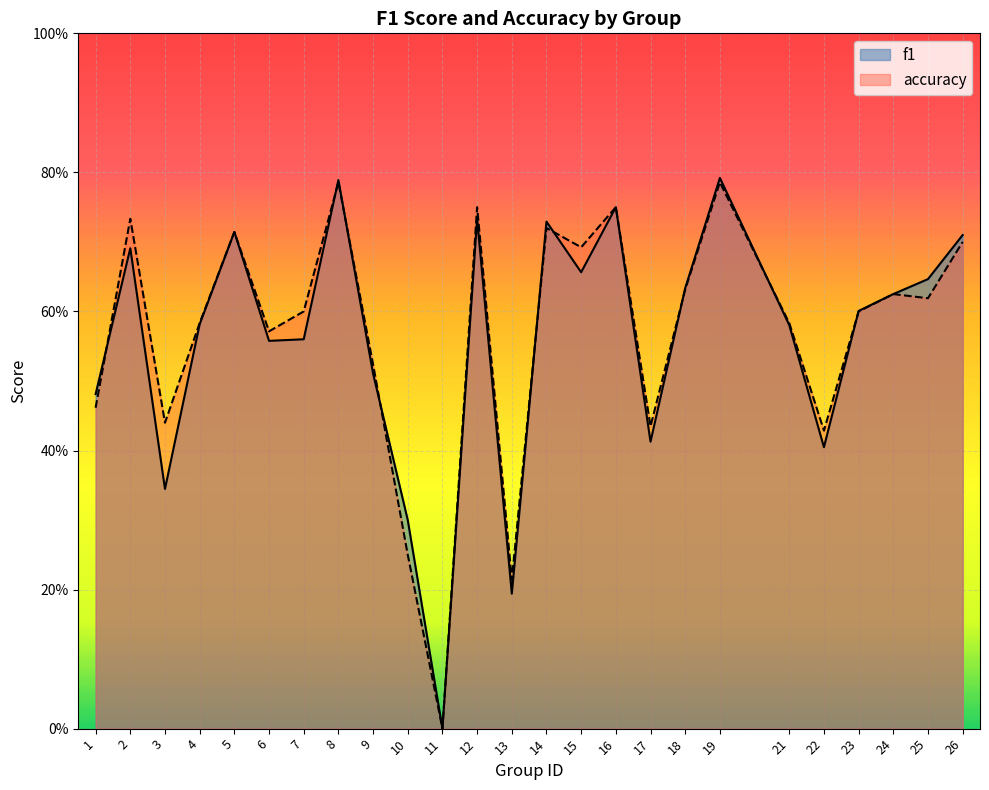

What are all the series names shown in the legend?

f1, accuracy